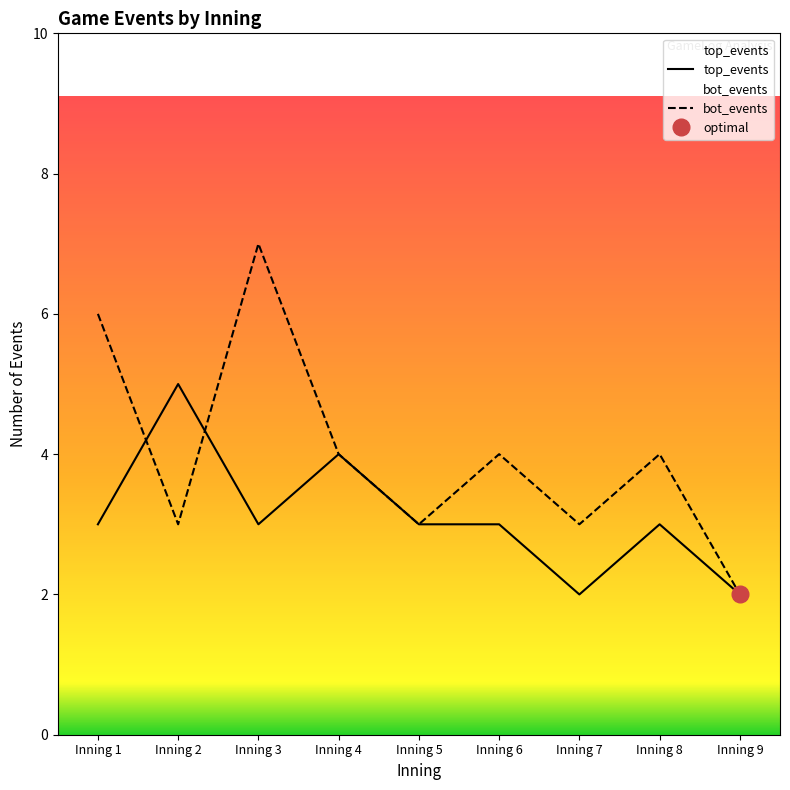

What is the difference between the second highest and second lowest values in the bot_events series?

3